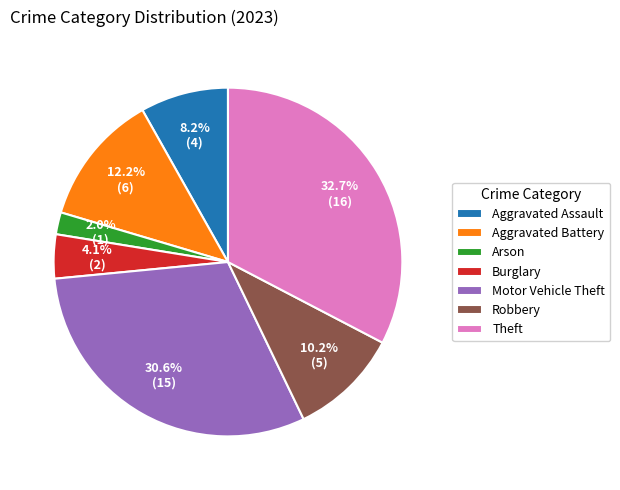

Rank the categories by value from lowest to highest.

Arson, Burglary, Aggravated Assault, Robbery, Aggravated Battery, Motor Vehicle Theft, Theft